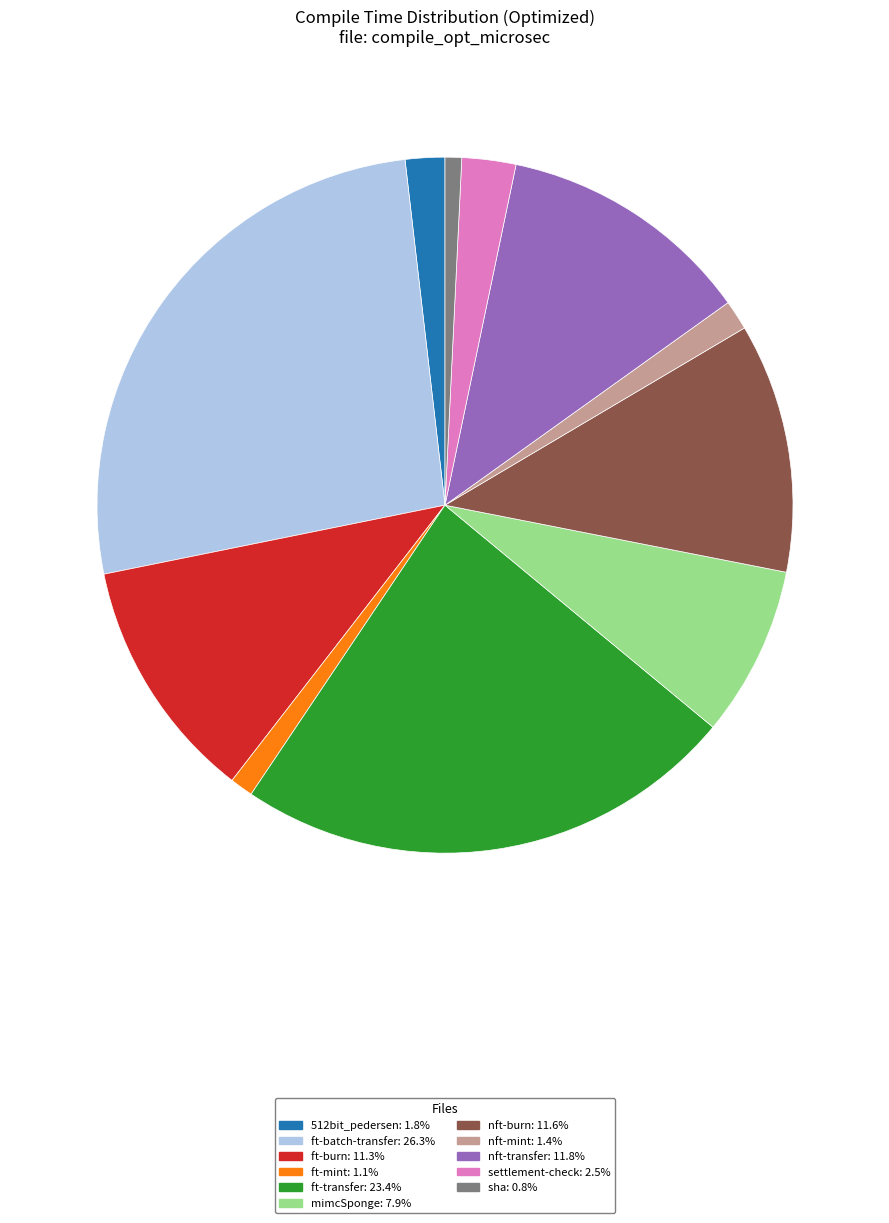

Is there any slice that represents more than half of the pie?

No